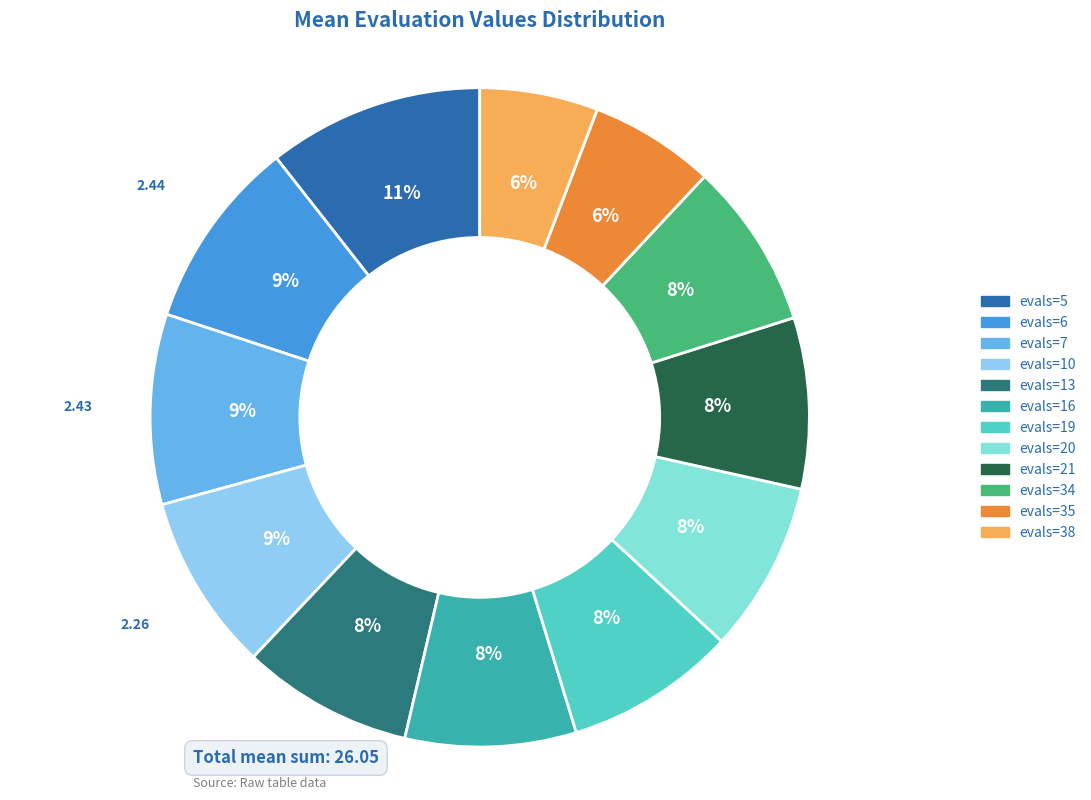

What portion of the pie excludes evals=19?

91.6%